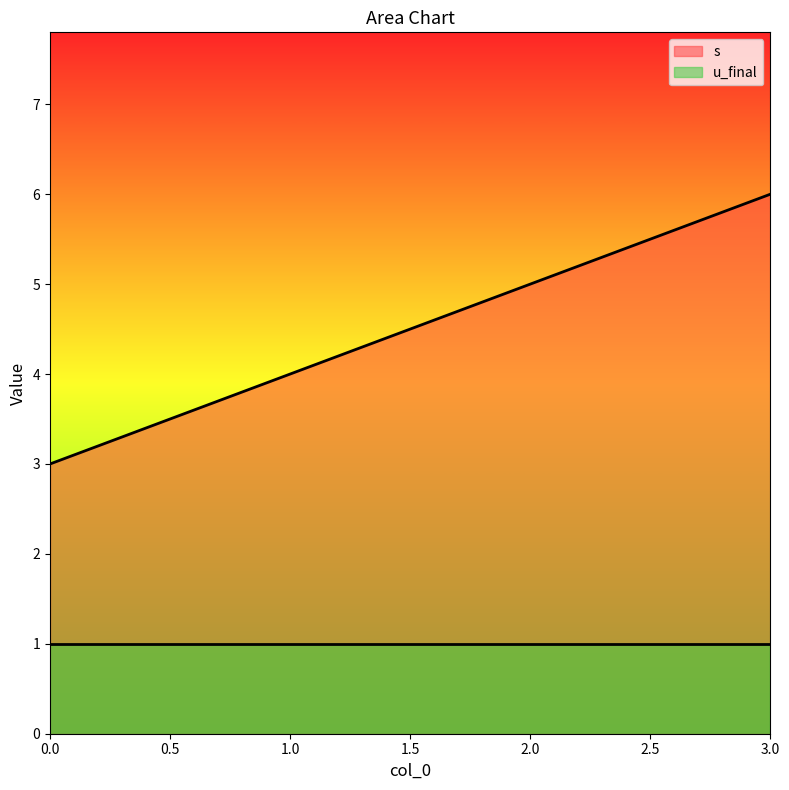

Rank the categories by value from lowest to highest.

0, 1, 2, 3